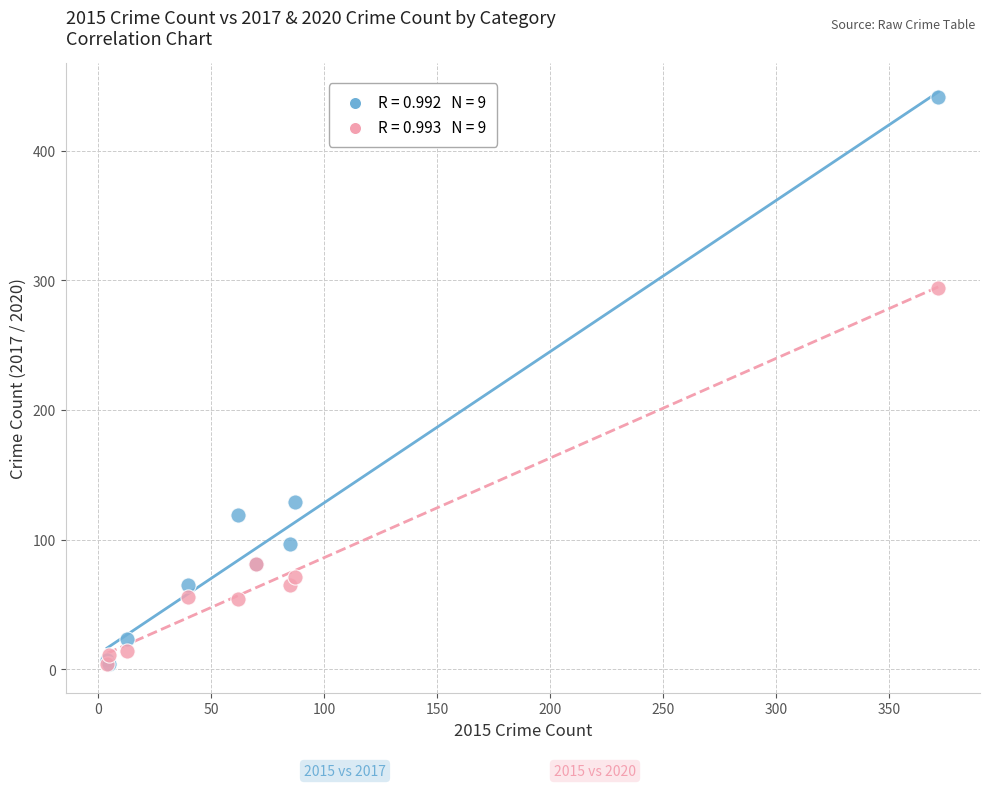

Across all series, what Y value is closest to 222?

294